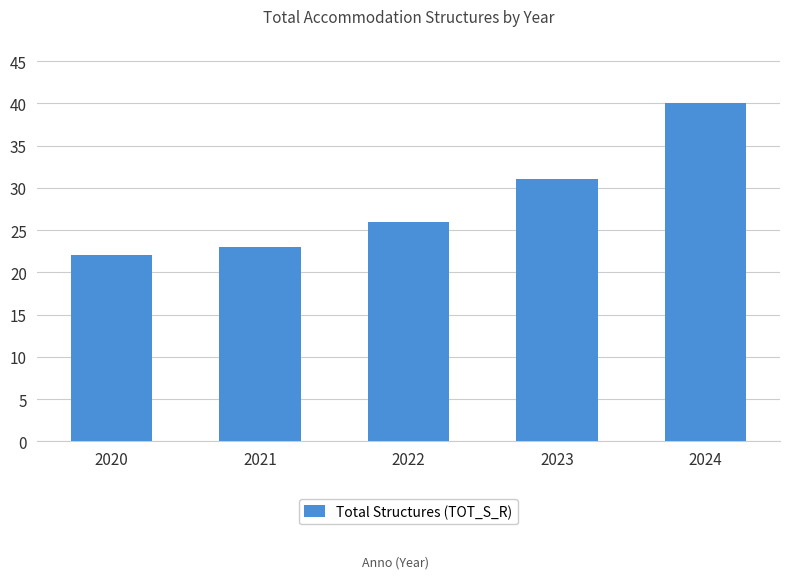

What is the difference between the maximum and minimum values?

18